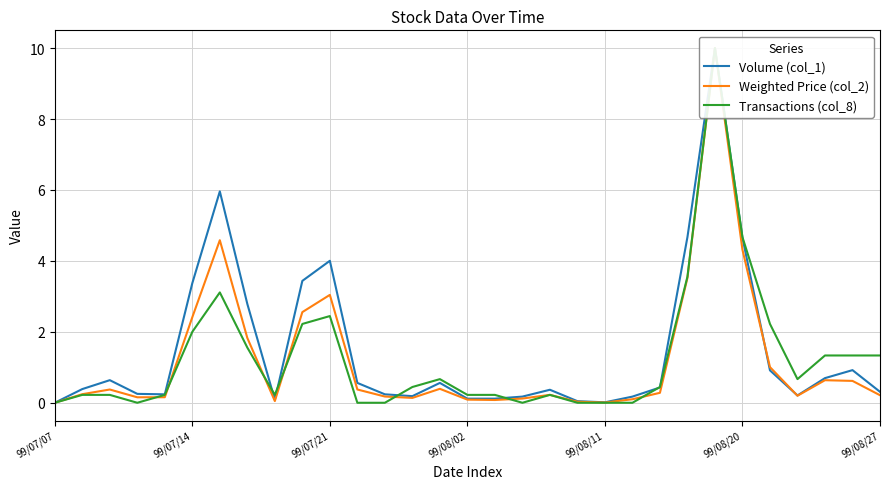

Does the chart display data point markers on the line(s)?

No